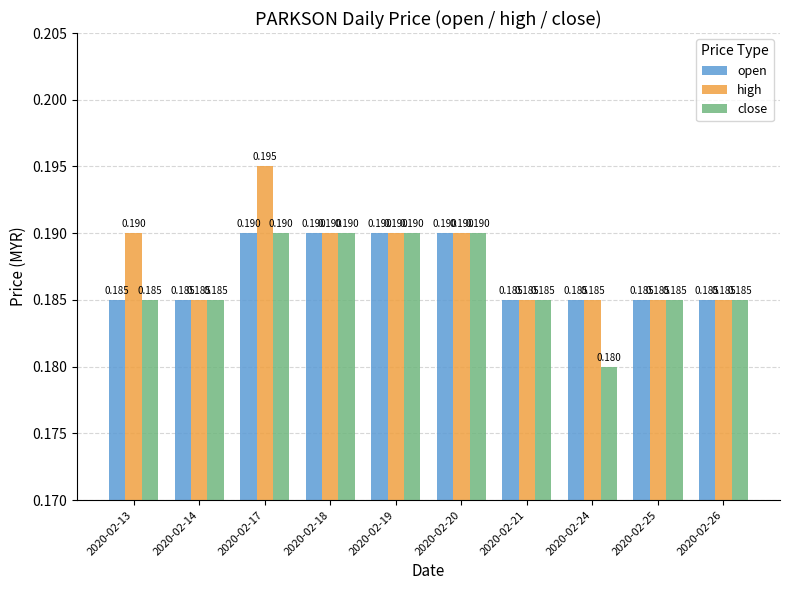

Which category has the highest value across all series?

2020-02-17